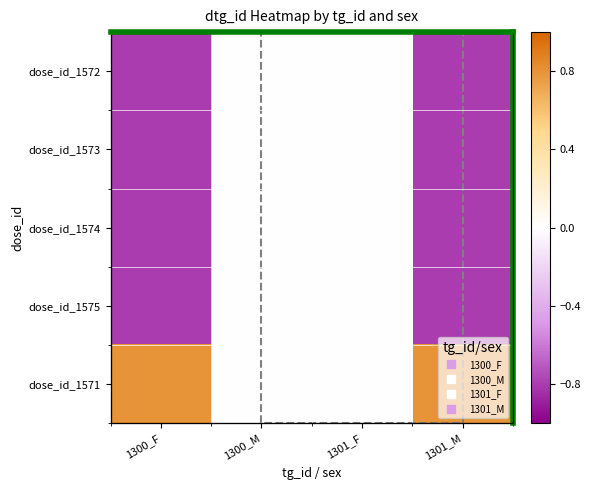

Rank the series at 1300_M from highest to lowest value.

dose_id_1572, dose_id_1573, dose_id_1574, dose_id_1575, dose_id_1571